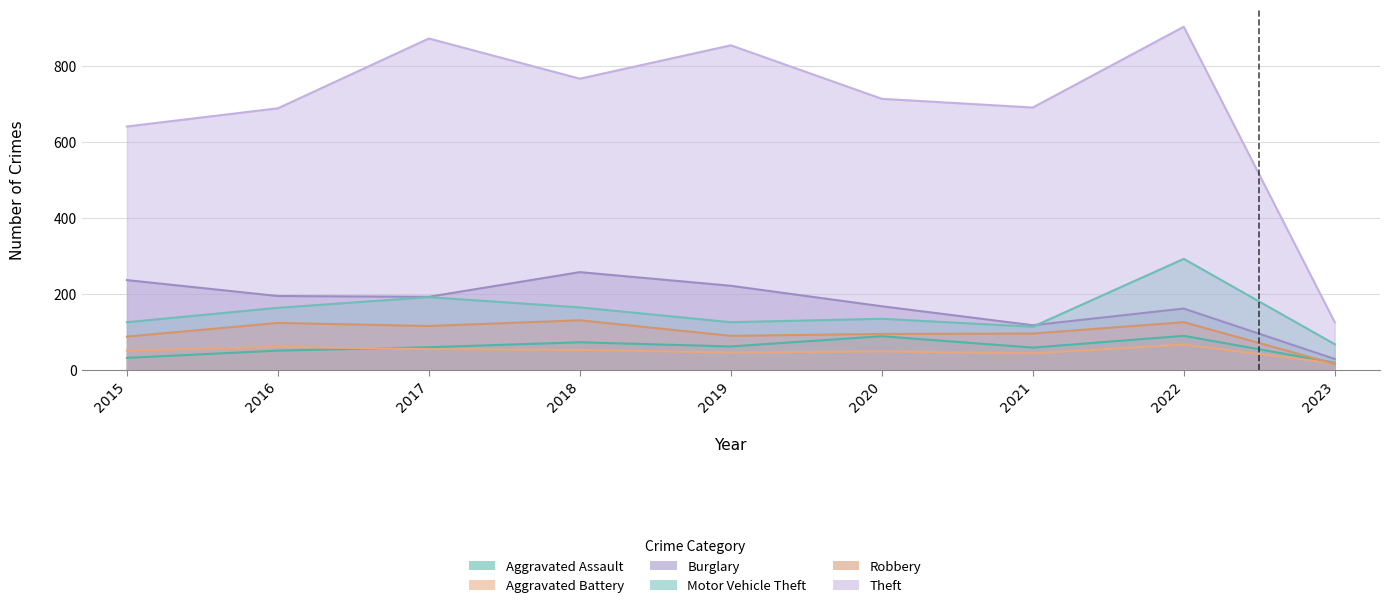

Between 2018 and 2017, which is larger?

2018